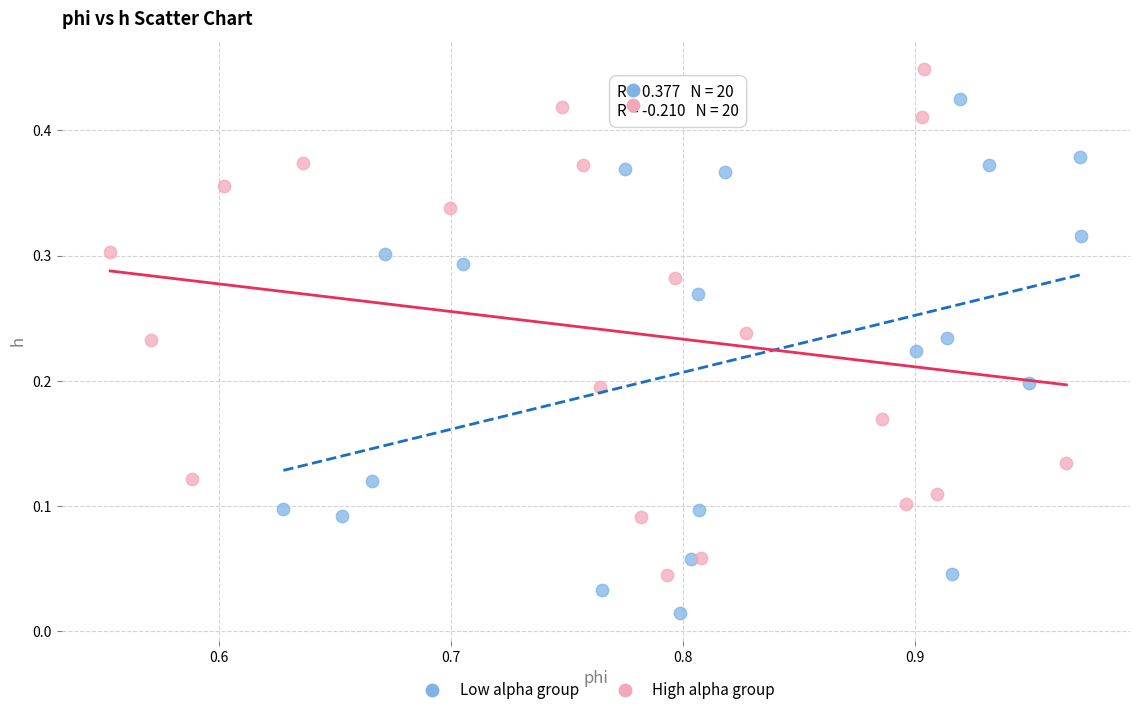

Which series contains the lowest Y value?

Low alpha group